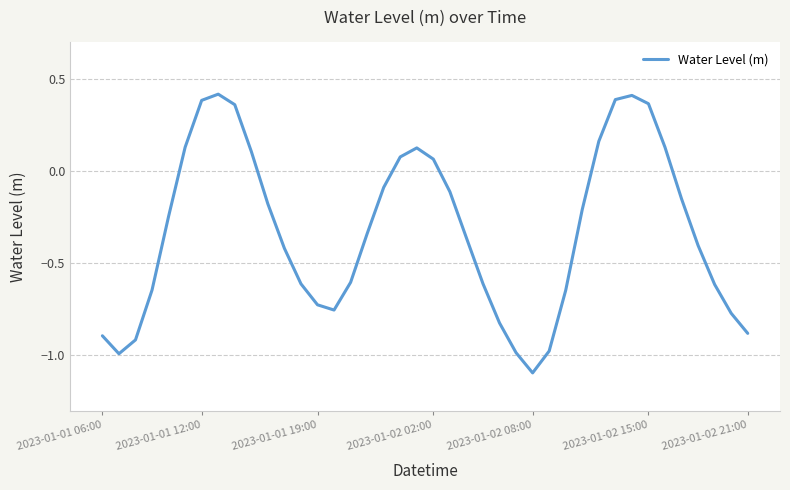

What is the difference between the maximum and minimum values?

1.5